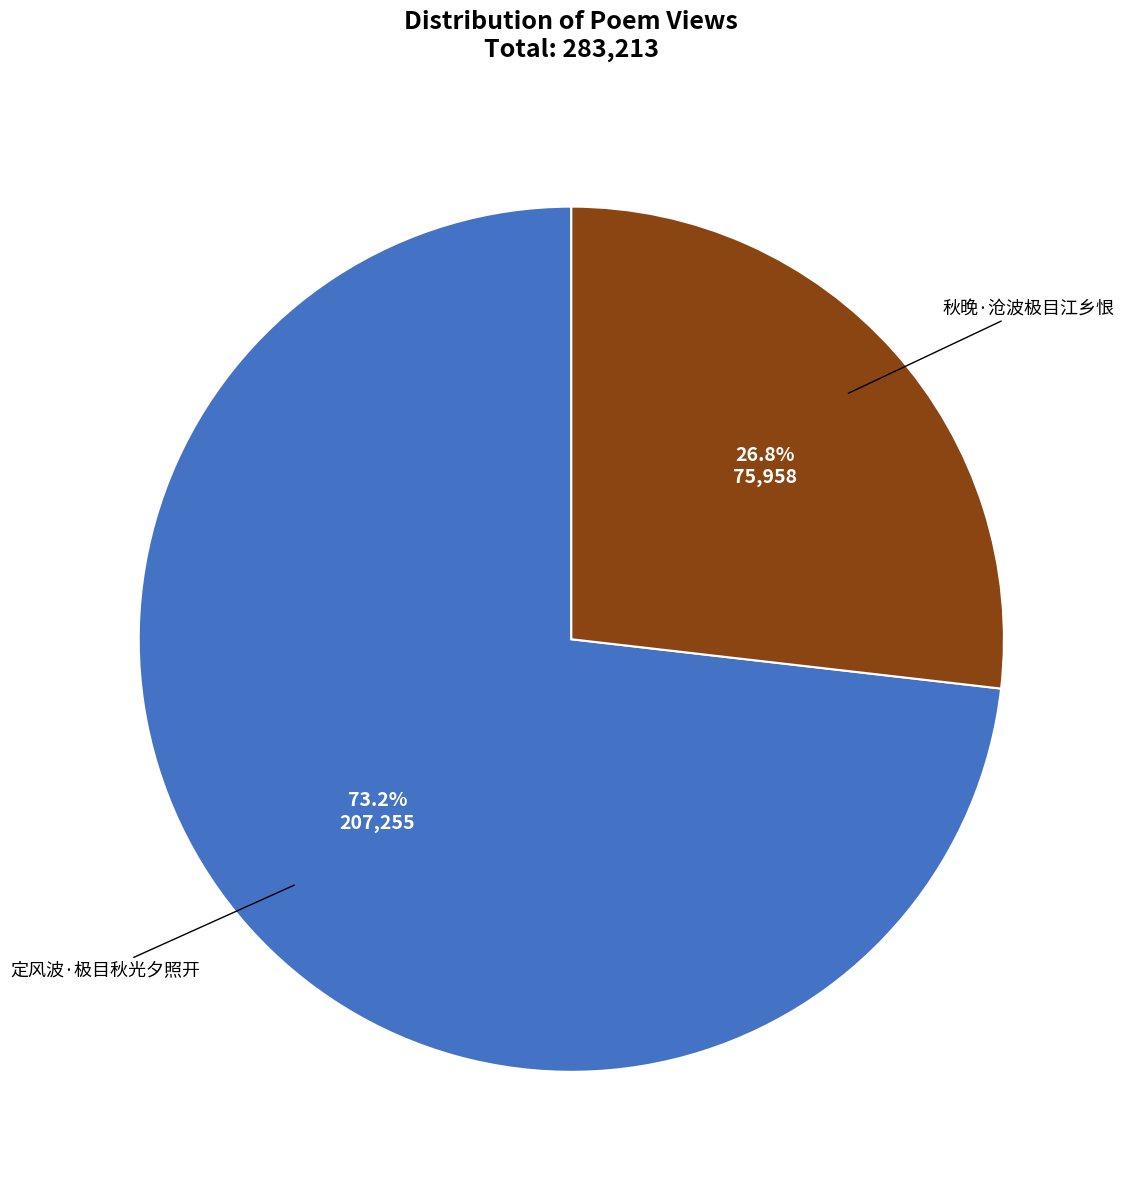

Is there any slice that represents more than half of the pie?

Yes